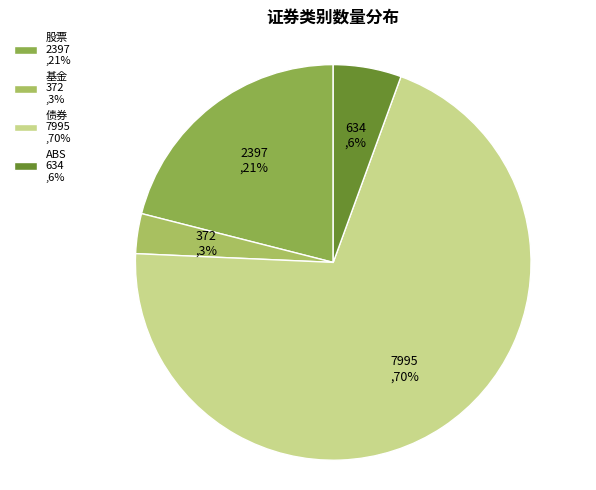

What is the largest slice in the pie chart?

债券